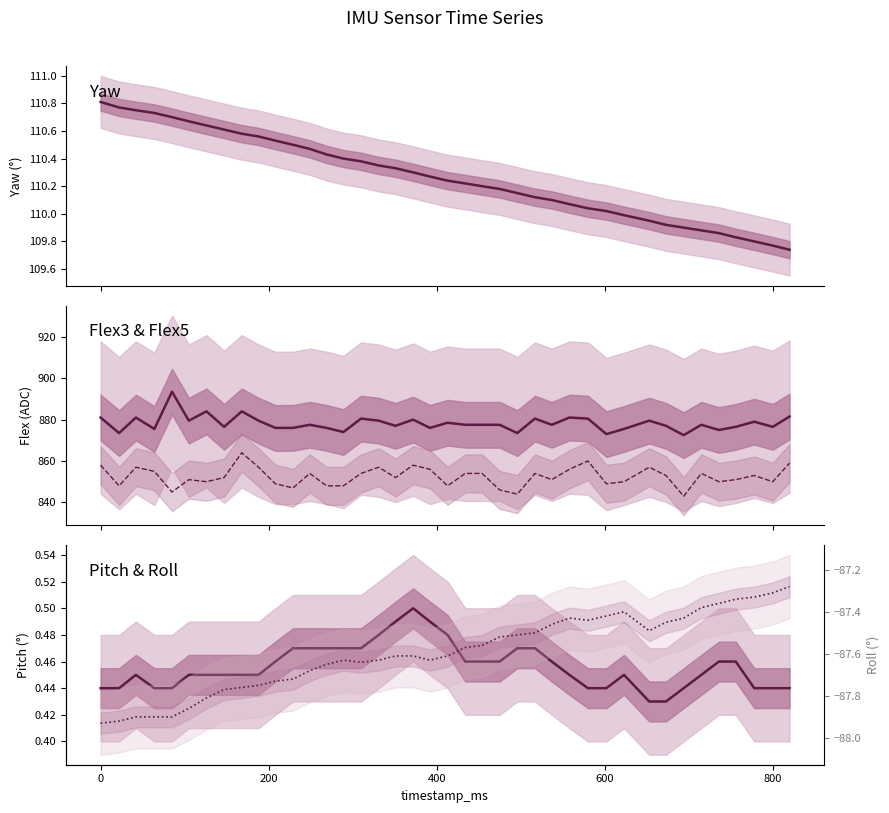

Is this an area chart (filled region under the line)?

No